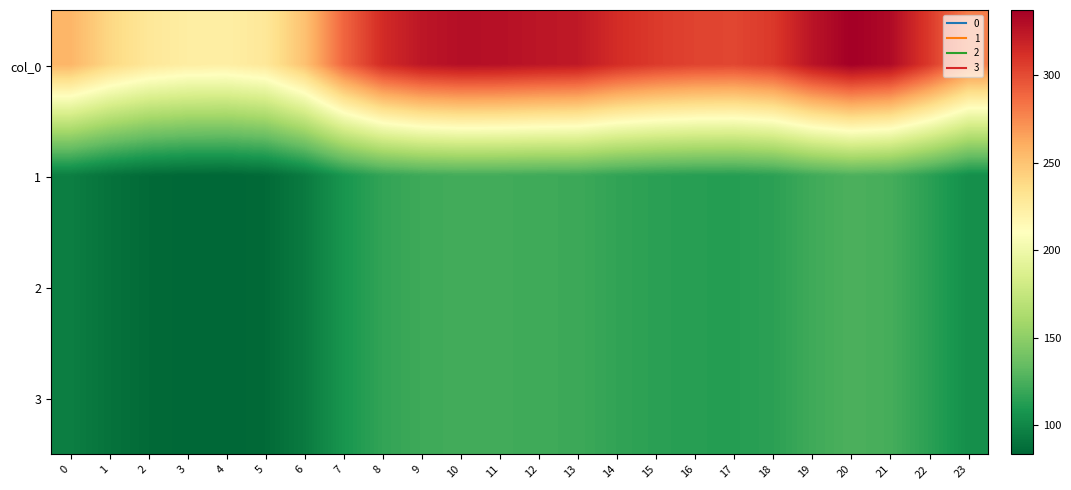

Reading right to left, list all the values displayed in this chart.

col_0: 23=279.3	22=307.4	21=331.2	20=337.2	19=325.9	18=307.7	17=302.1	16=303.4	15=307.1	14=313.4	13=323.3	12=325.1	11=327.8	10=328.7	9=324.7	8=314.1	7=289.1	6=250.9	5=228.7	4=223.3	3=224.1	2=228.7	1=239.7	0=256.5
1: 23=104.3	22=114.8	21=123.6	20=125.9	19=121.7	18=114.9	17=112.8	16=113.3	15=114.6	14=117.0	13=120.7	12=121.4	11=122.4	10=122.7	9=121.2	8=117.3	7=107.9	6=93.7	5=85.4	4=83.4	3=83.7	2=85.4	1=89.5	0=95.8
2: 23=104.3	22=114.8	21=123.6	20=125.9	19=121.7	18=114.9	17=112.8	16=113.3	15=114.6	14=117.0	13=120.7	12=121.4	11=122.4	10=122.7	9=121.2	8=117.3	7=107.9	6=93.7	5=85.4	4=83.4	3=83.7	2=85.4	1=89.5	0=95.8
3: 23=104.3	22=114.8	21=123.6	20=125.9	19=121.7	18=114.9	17=112.8	16=113.3	15=114.6	14=117.0	13=120.7	12=121.4	11=122.4	10=122.7	9=121.2	8=117.3	7=107.9	6=93.7	5=85.4	4=83.4	3=83.7	2=85.4	1=89.5	0=95.8